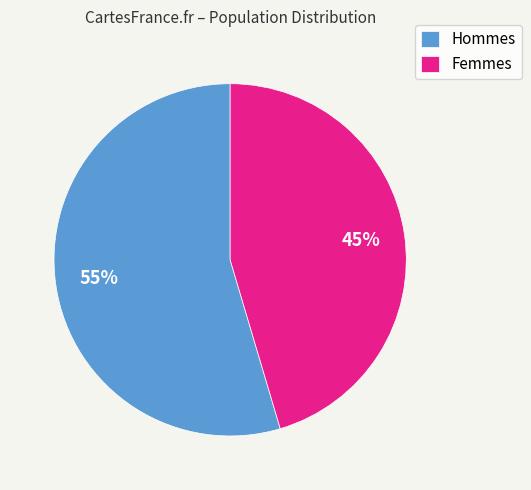

What percentage is the Hommes slice, to the nearest percent?

55%